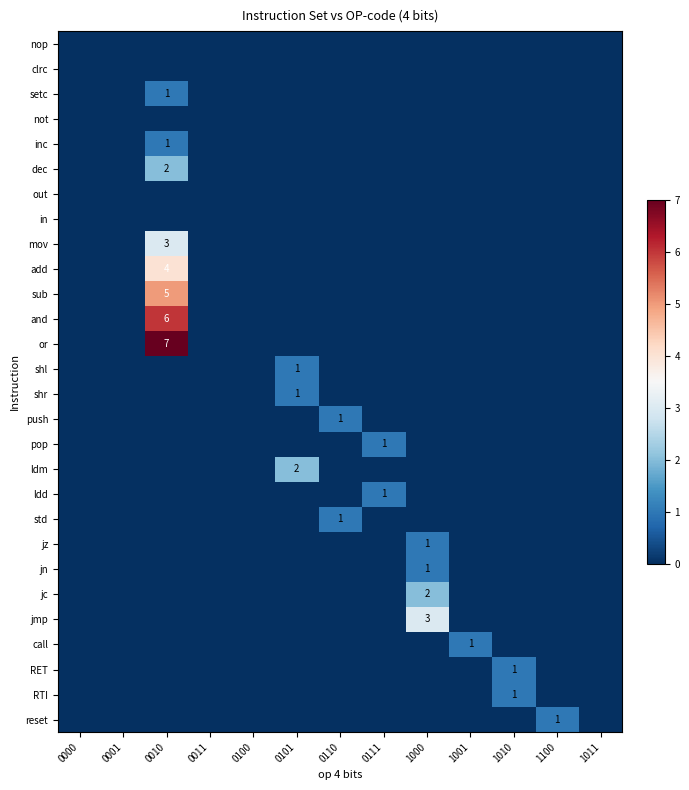

The value of RET at 1010 is 1. True or false?

True